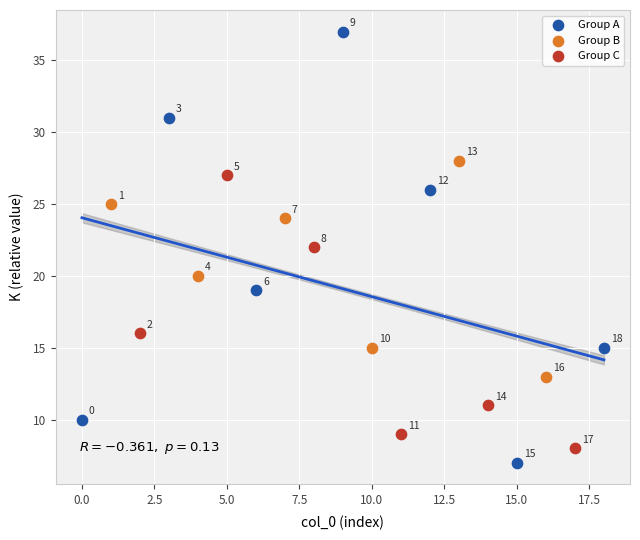

Which series has the largest Y range (max minus min)?

Group A